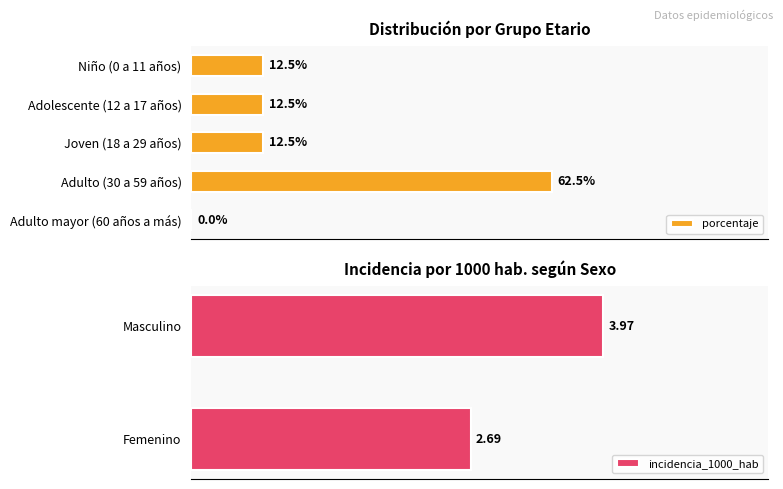

The casos series shows 8.8 at Adulto (30 a 59 años). True or false?

False